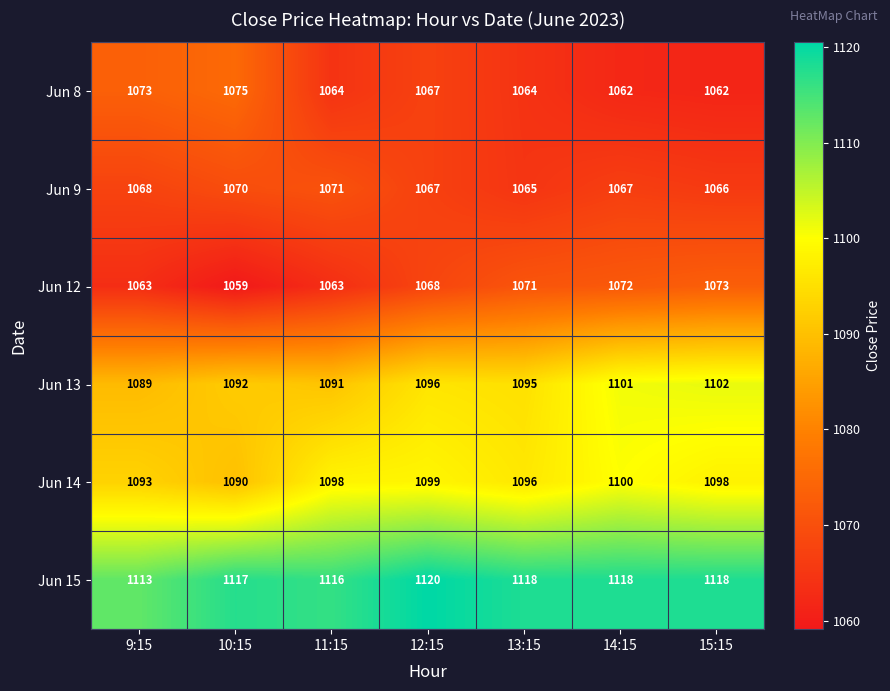

The Jun 9 series shows 1067 at 12:15. True or false?

True